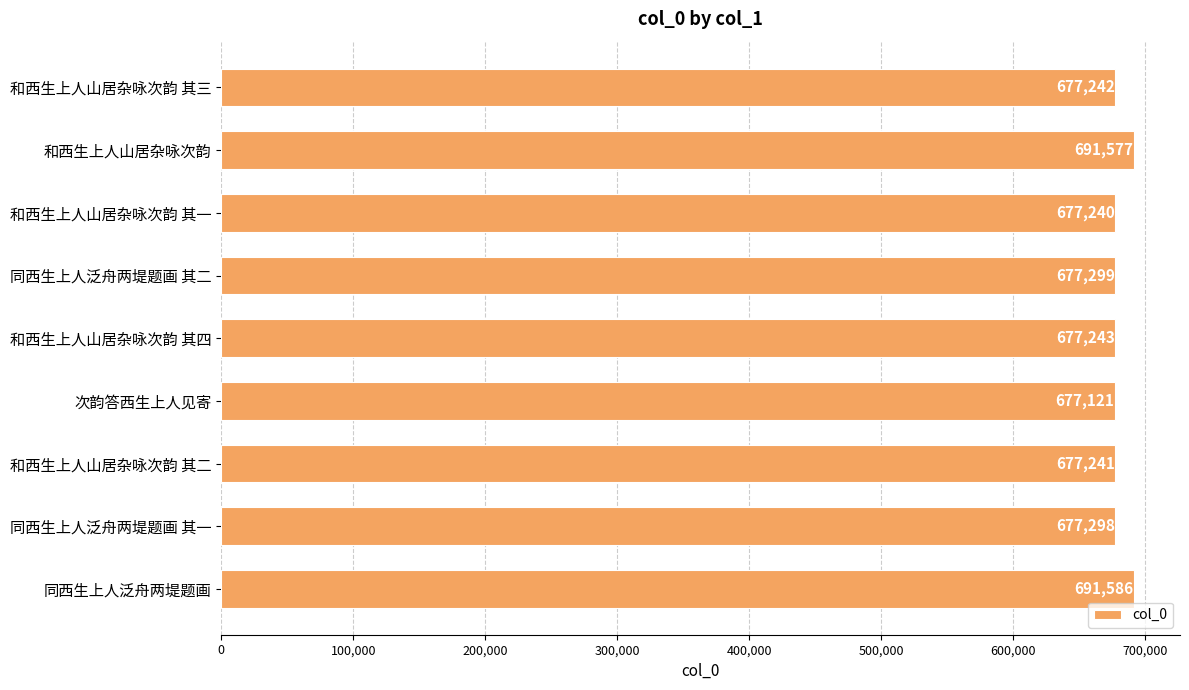

What is the sum of all values?

6123847